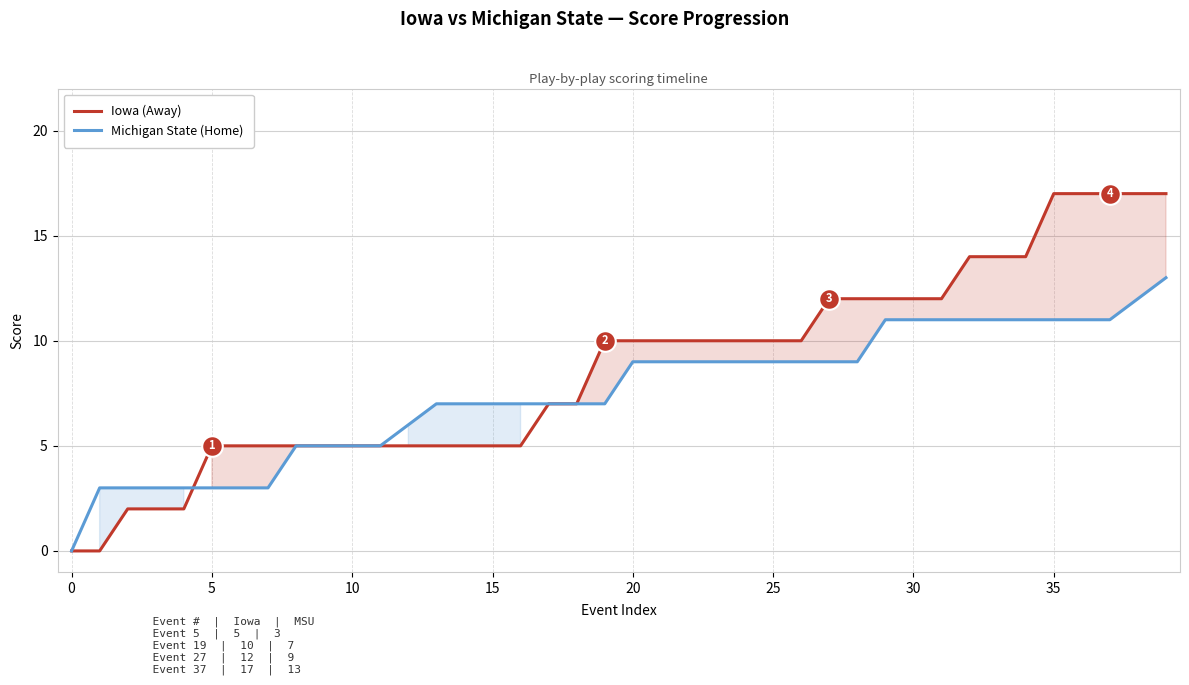

Which series has the largest total across all categories?

Iowa (Away)